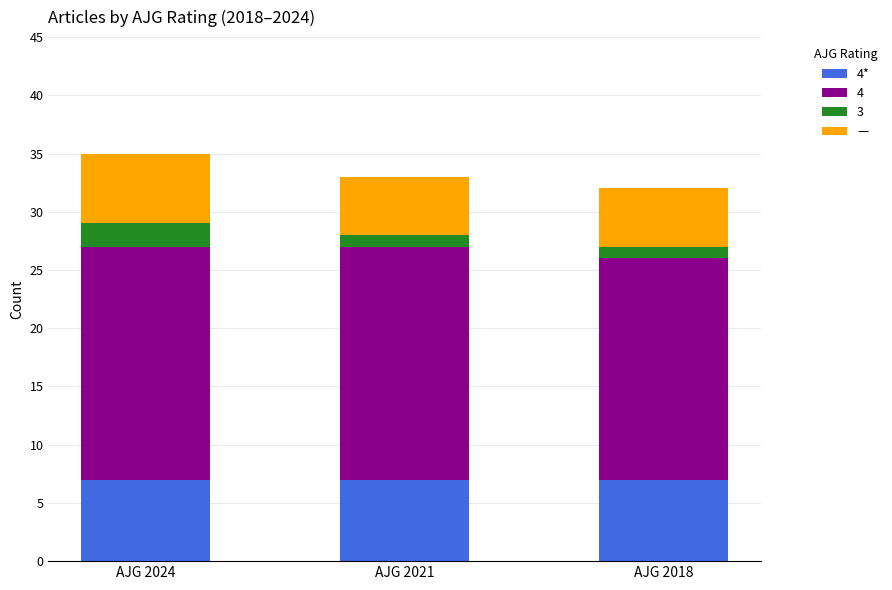

How many bars are there in total?

3